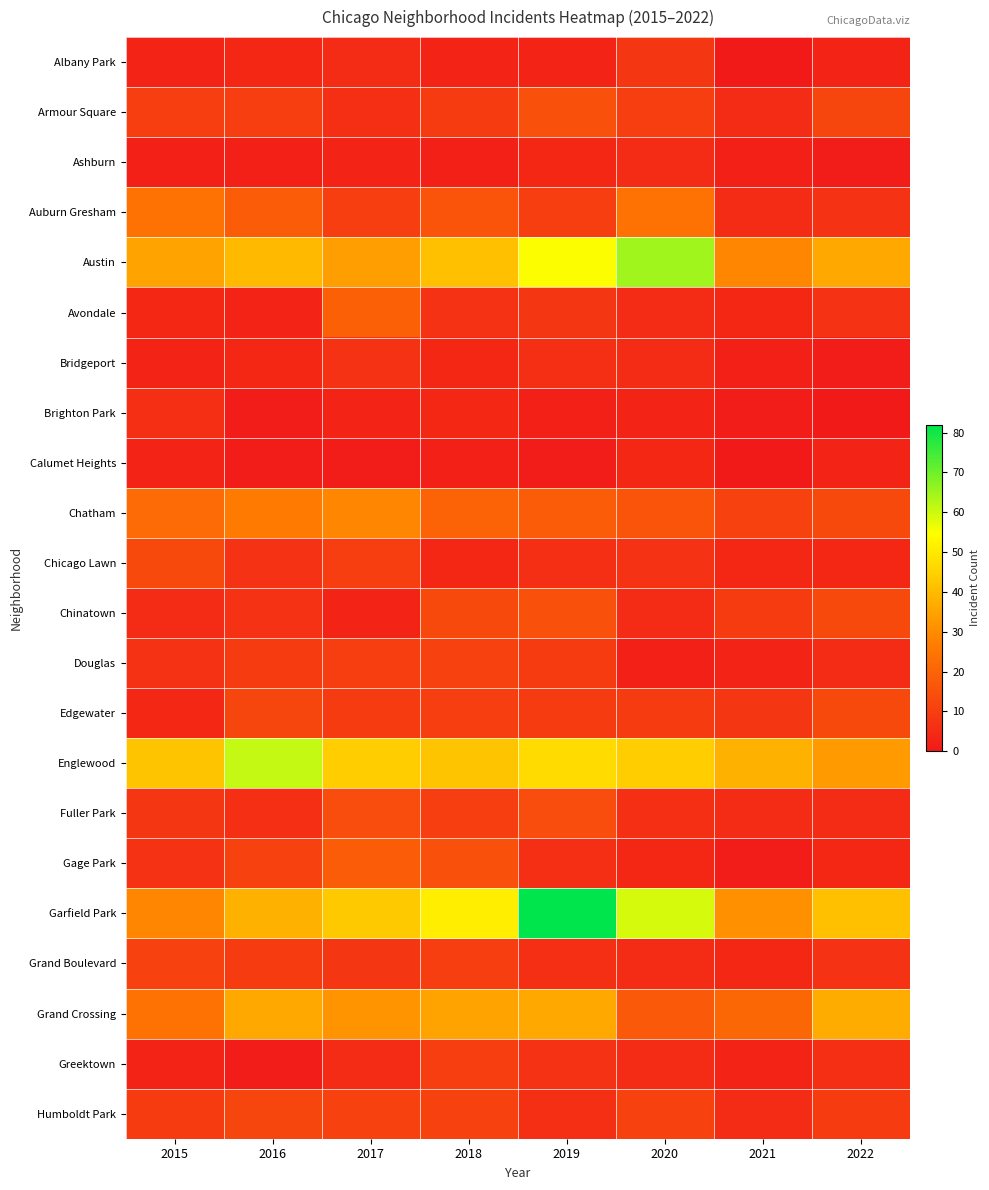

At which category is the sum across all series the highest?

2019